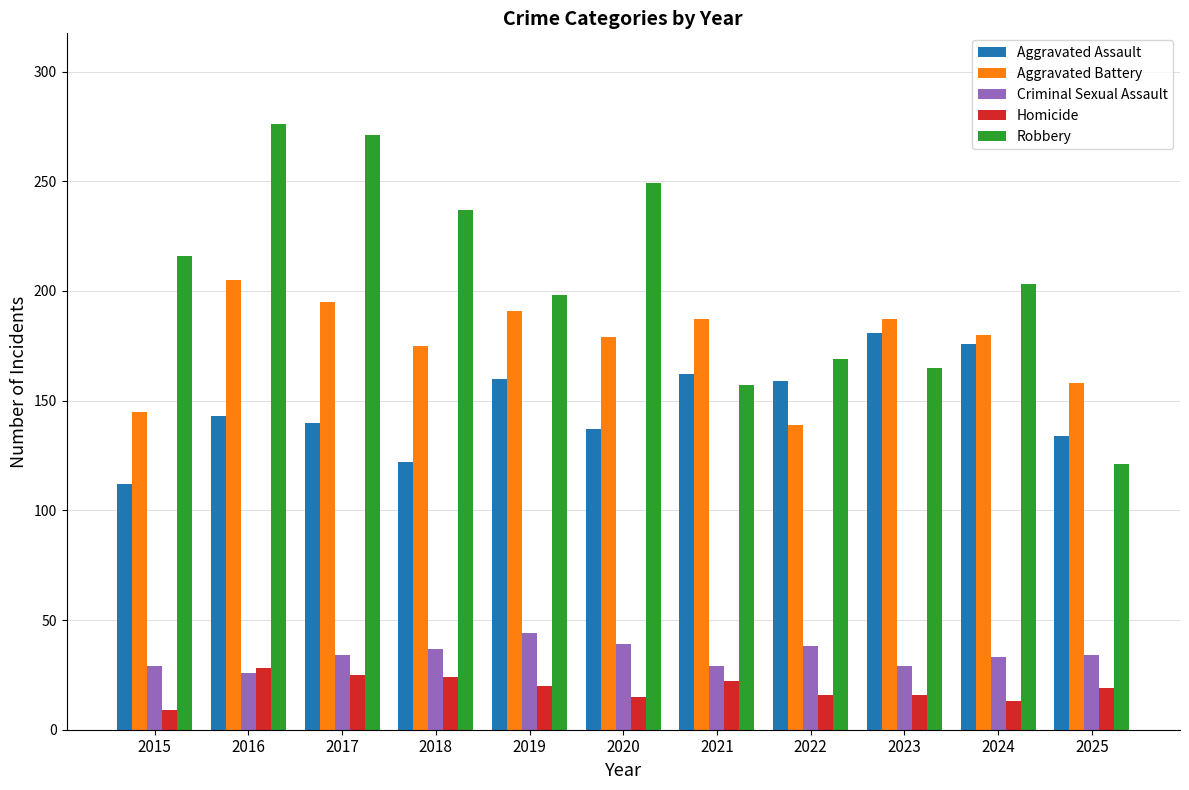

Are the bars horizontal?

No